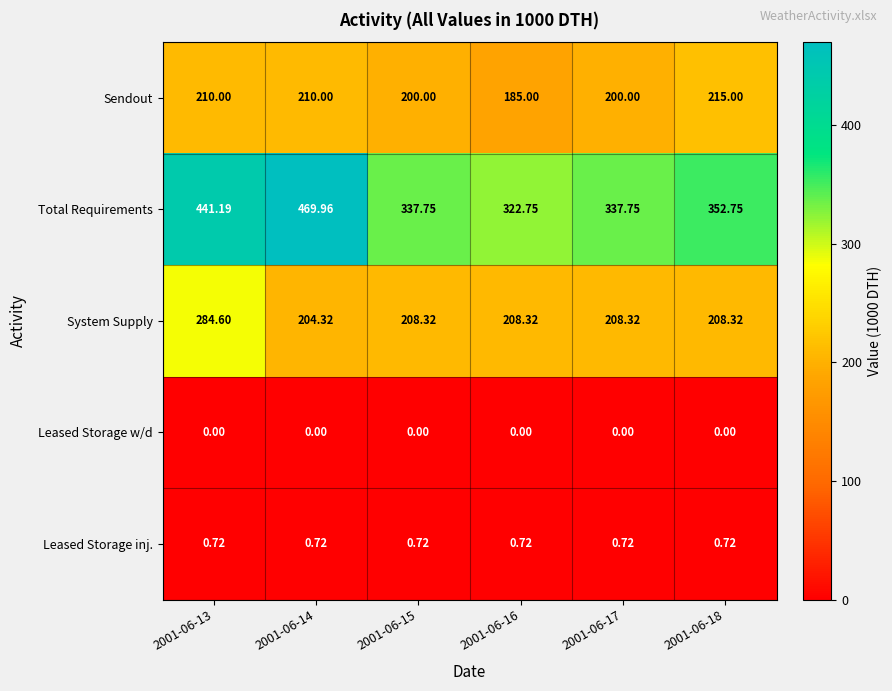

Between 2001-06-13 and 2001-06-17, which series saw the biggest shift?

Total Requirements